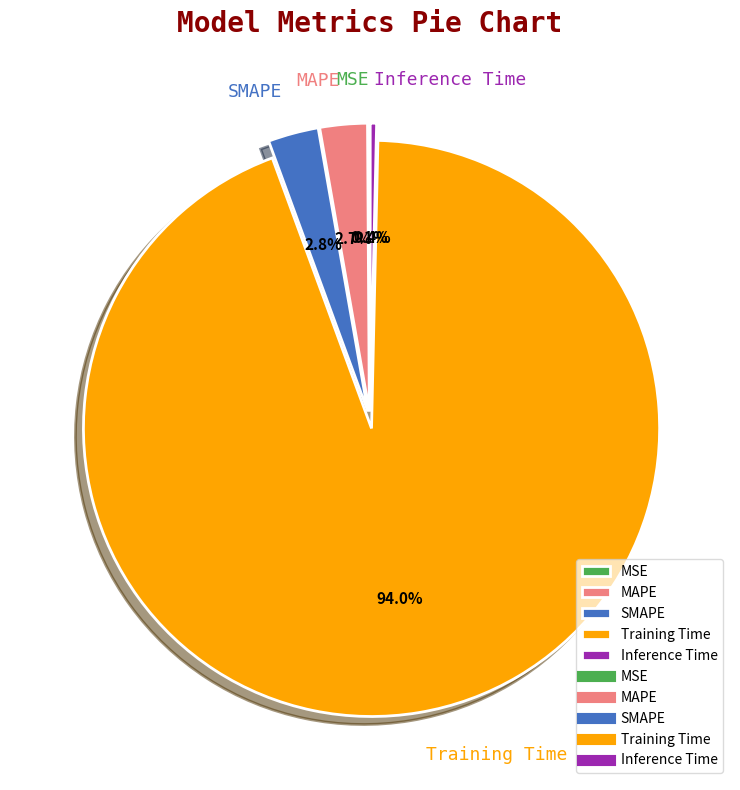

Which has a higher value, Training Time or Inference Time?

Training Time